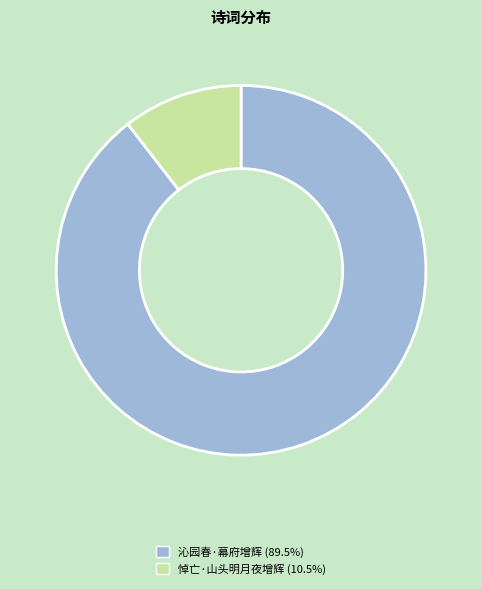

Do 沁园春·幕府增辉 (89.5%) and 悼亡·山头明月夜增辉 (10.5%) together represent more than half of the pie?

Yes